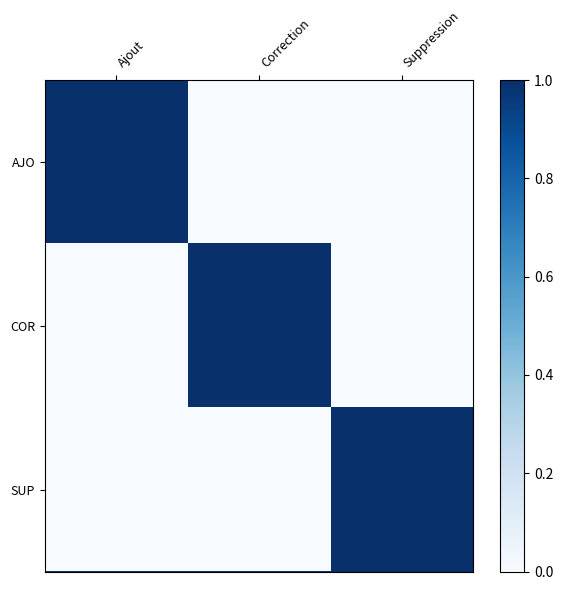

Rank the series at Ajout from highest to lowest value.

AJO, COR, SUP